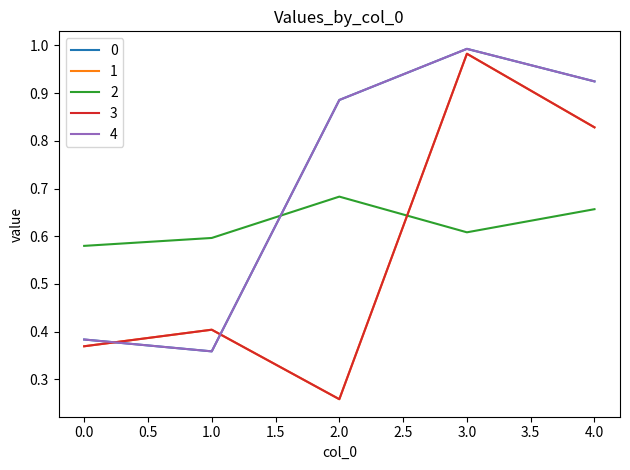

Is this an area chart (filled region under the line)?

No